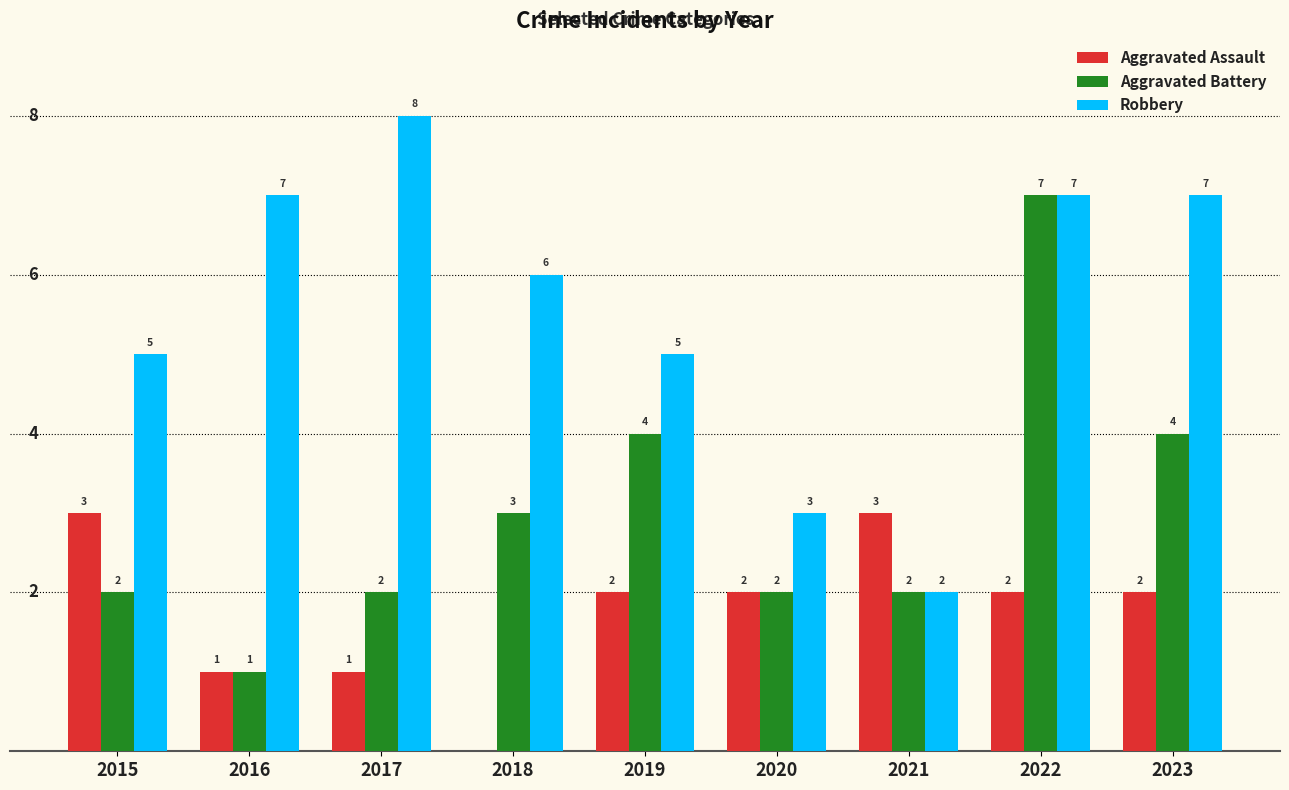

Is it true that Aggravated Battery equals 3 at 2017?

False